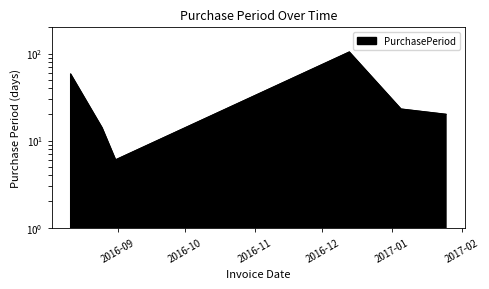

List the labels in order of value, smallest first.

2016-08-31, 2016-08-25, 2017-01-25, 2017-01-05, 2016-08-11, 2016-12-13